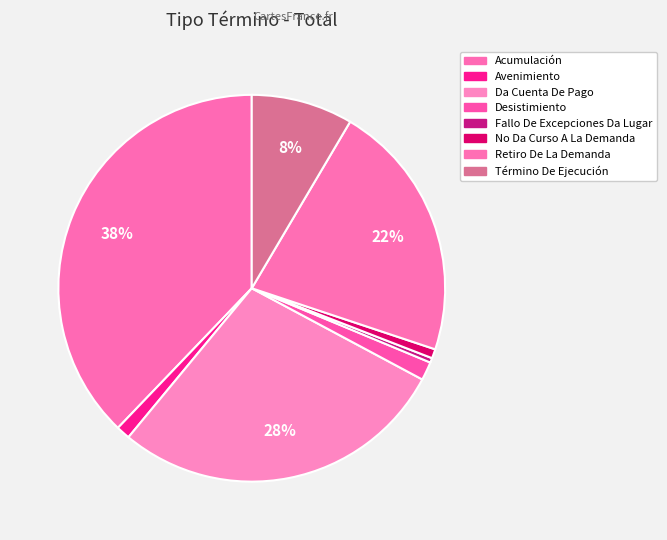

What is the change in value from Avenimiento to Fallo De Excepciones Da Lugar?

-2